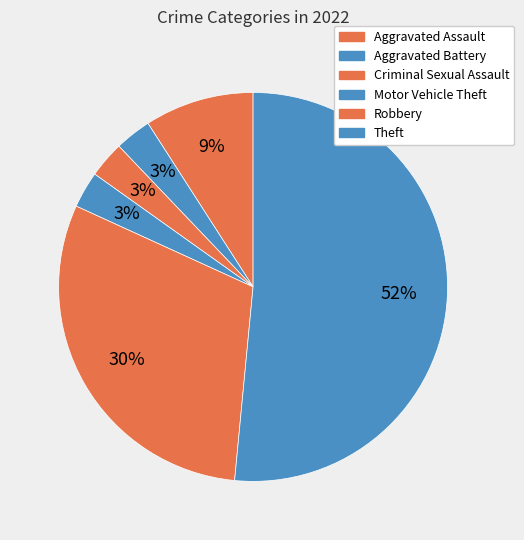

Count the number of slices in the pie.

6